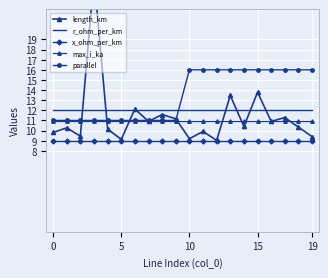

Is it true that max_i_ka equals 10.9 at 14?

True